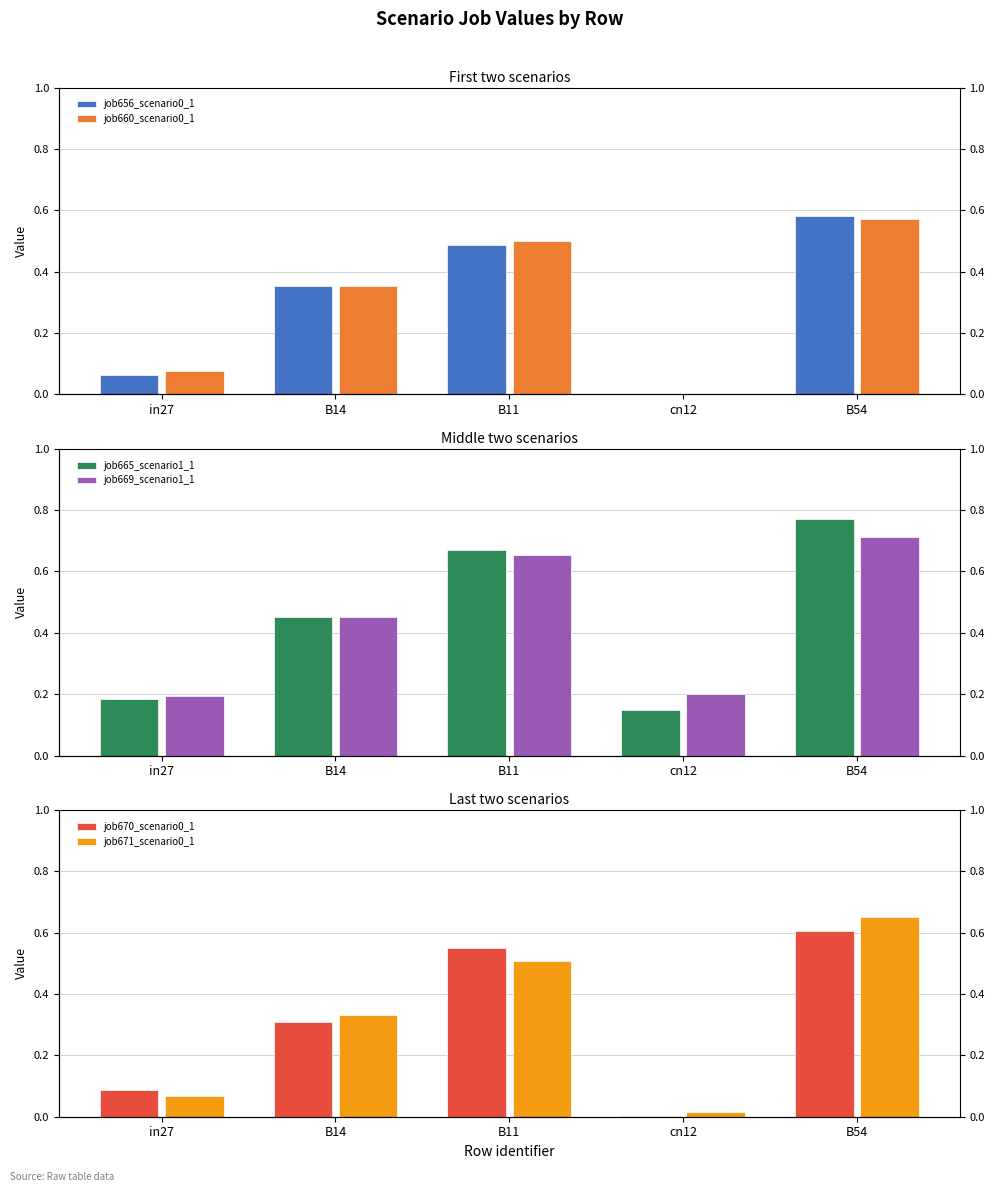

Does the chart contain any negative values?

No